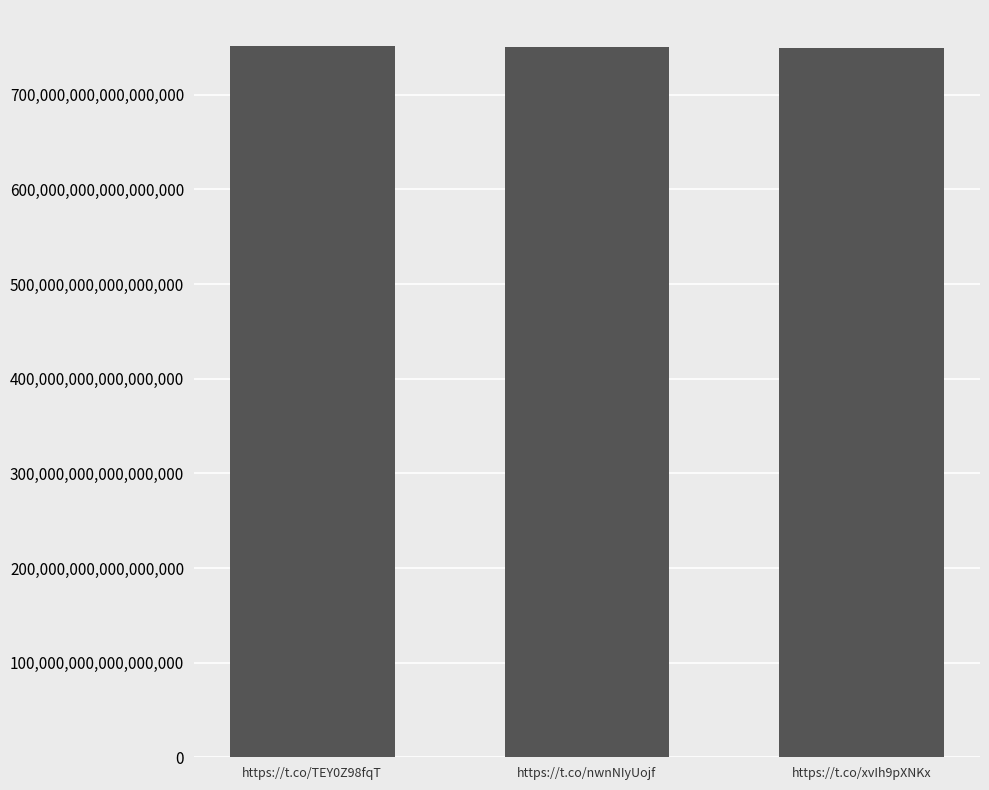

Is it true that the value at https://t.co/TEY0Z98fqT is 752006608901644288?

True